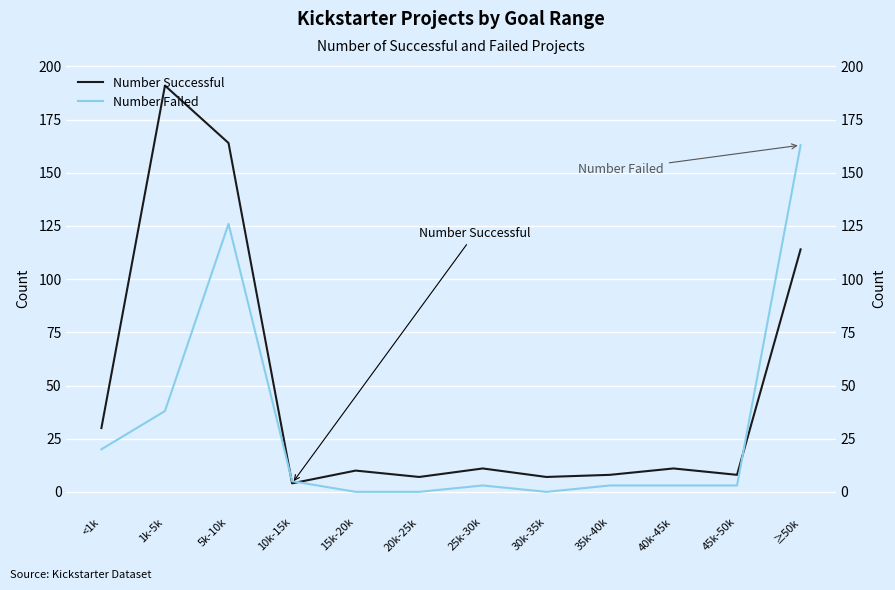

Reading left to right, extract all data points from this chart.

Number Successful: <1k=30	1k-5k=191	5k-10k=164	10k-15k=4	15k-20k=10	20k-25k=7	25k-30k=11	30k-35k=7	35k-40k=8	40k-45k=11	45k-50k=8	≥50k=114
Number Failed: <1k=20	1k-5k=38	5k-10k=126	10k-15k=5	15k-20k=0	20k-25k=0	25k-30k=3	30k-35k=0	35k-40k=3	40k-45k=3	45k-50k=3	≥50k=163